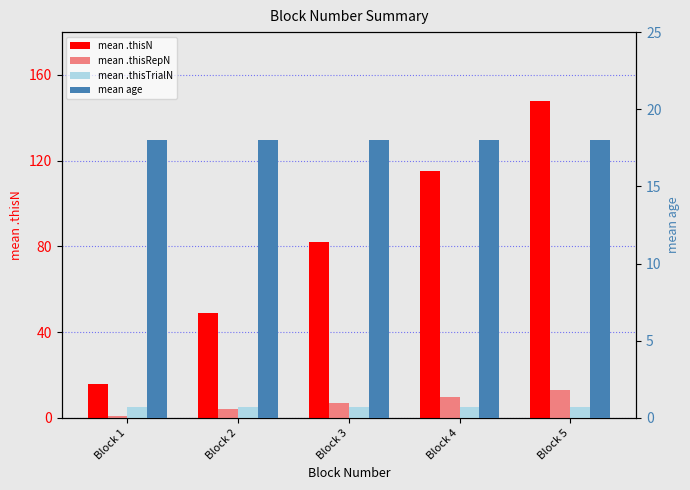

What is the sum of the mean .thisRepN values at Block 4 and Block 3?

17